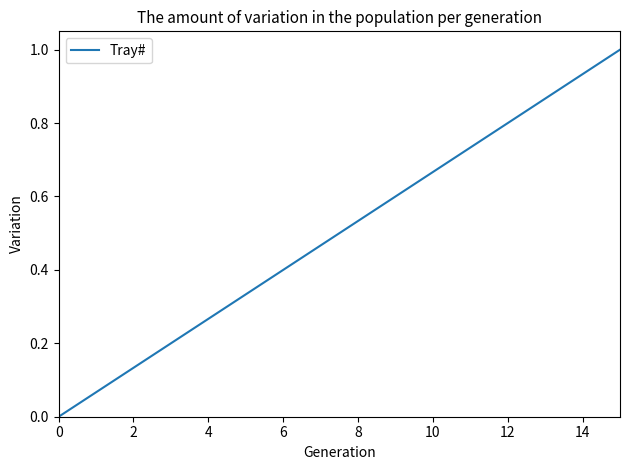

How many lines are shown in the chart?

1